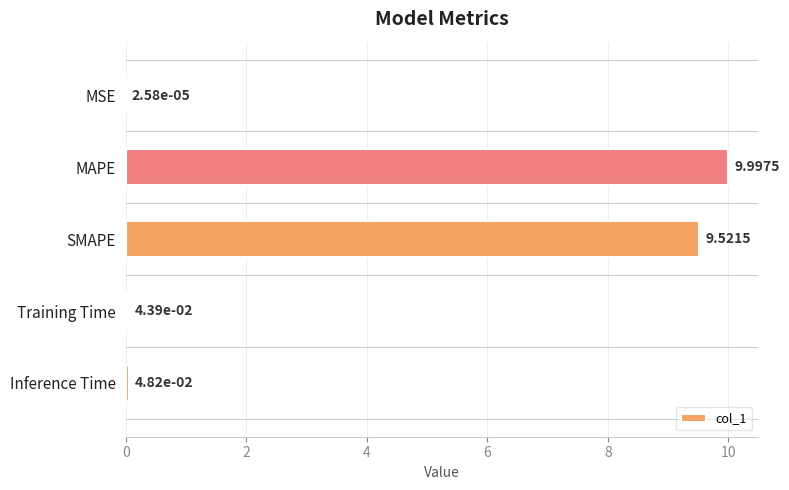

What is the change in value from SMAPE to Inference Time?

-9.5